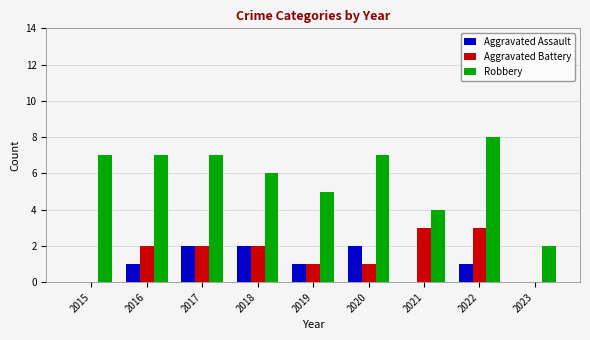

Reading left to right, what are all the values shown in this chart?

Aggravated Assault: 0	1	2	2	1	2	0	1	0
Aggravated Battery: 0	2	2	2	1	1	3	3	0
Robbery: 7	7	7	6	5	7	4	8	2